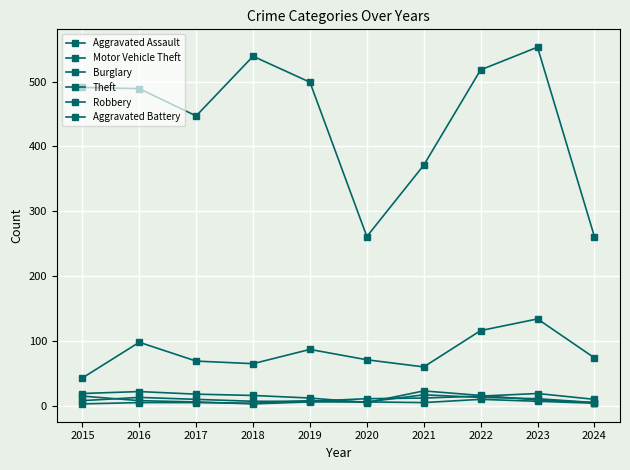

How many lines are shown in the chart?

6